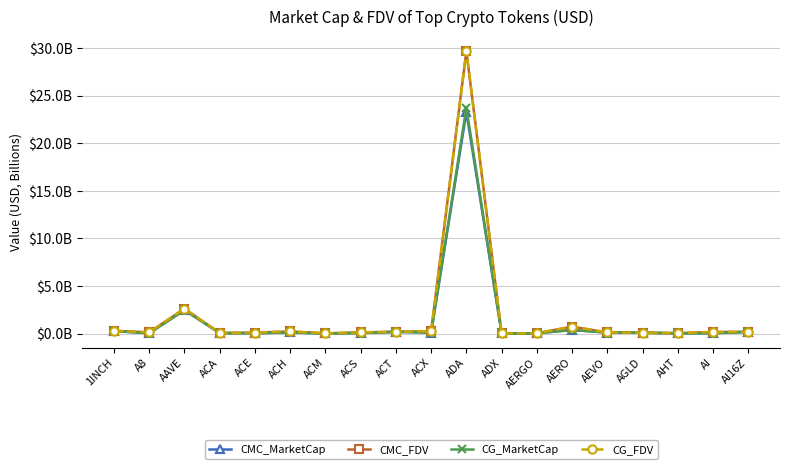

What is the sum of the CG_MarketCap values at AEVO and AERO?

0.5